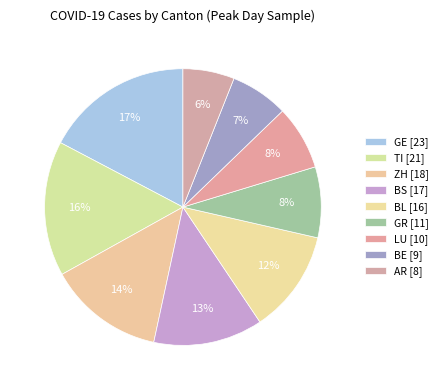

Rank the categories by value from highest to lowest.

GE, TI, ZH, BS, BL, GR, LU, BE, AR